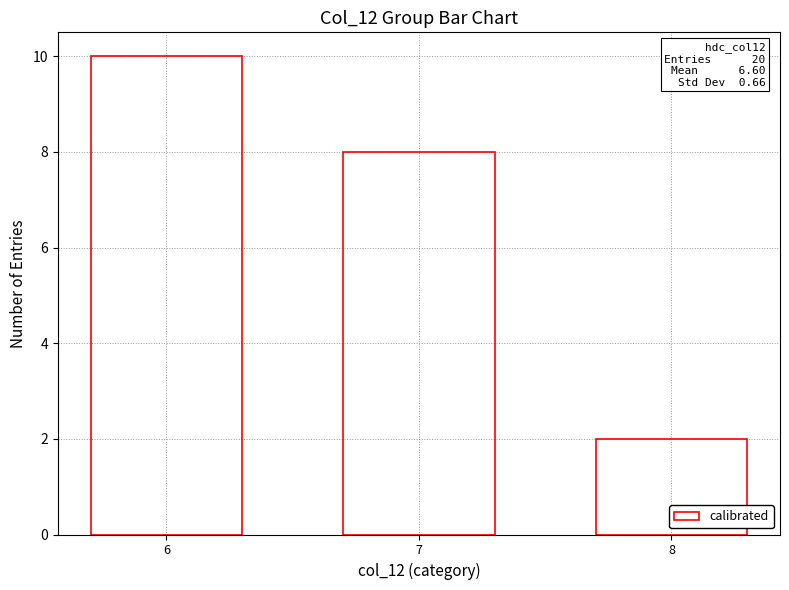

Reading left to right, what are all the values shown in this chart?

10	8	2